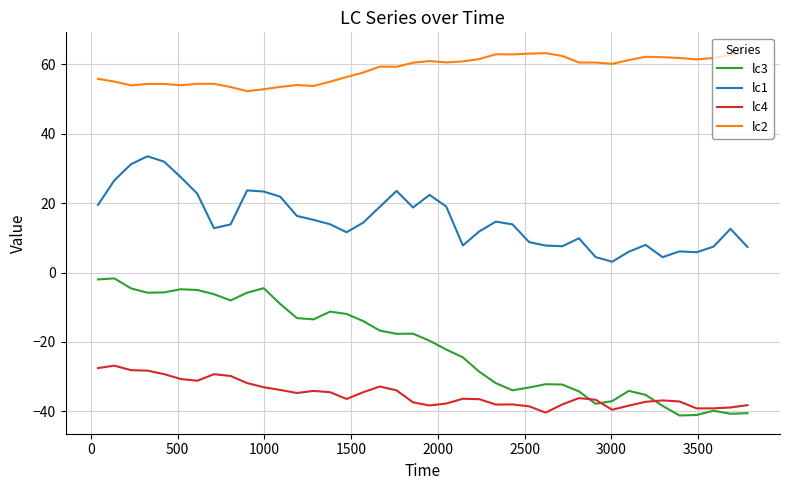

What is the minimum value shown in the chart?

-41.2